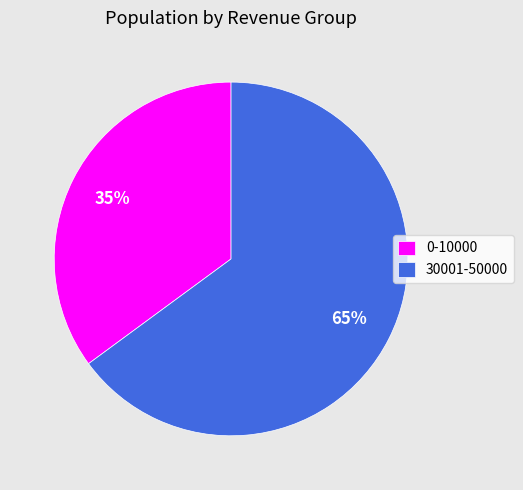

Do 30001-50000 and 0-10000 together represent more than half of the pie?

Yes